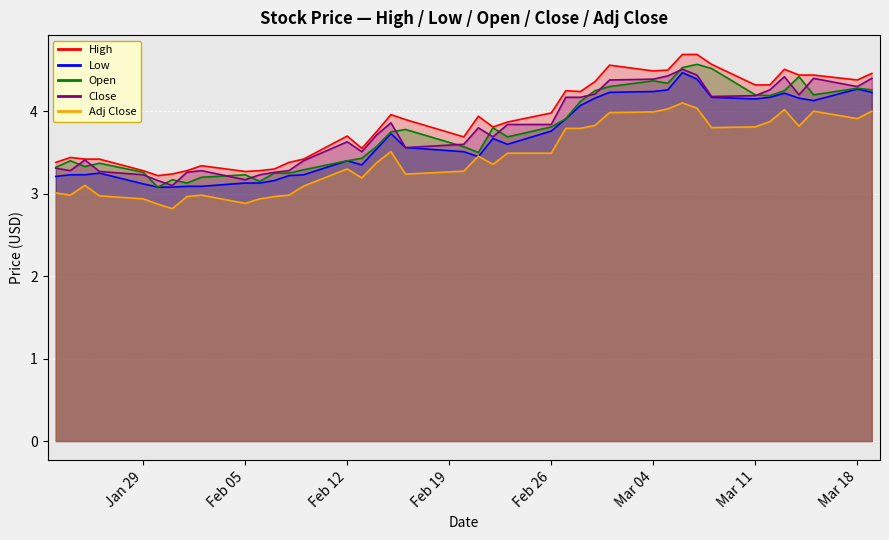

At how many categories does at least one series exceed 3?

40